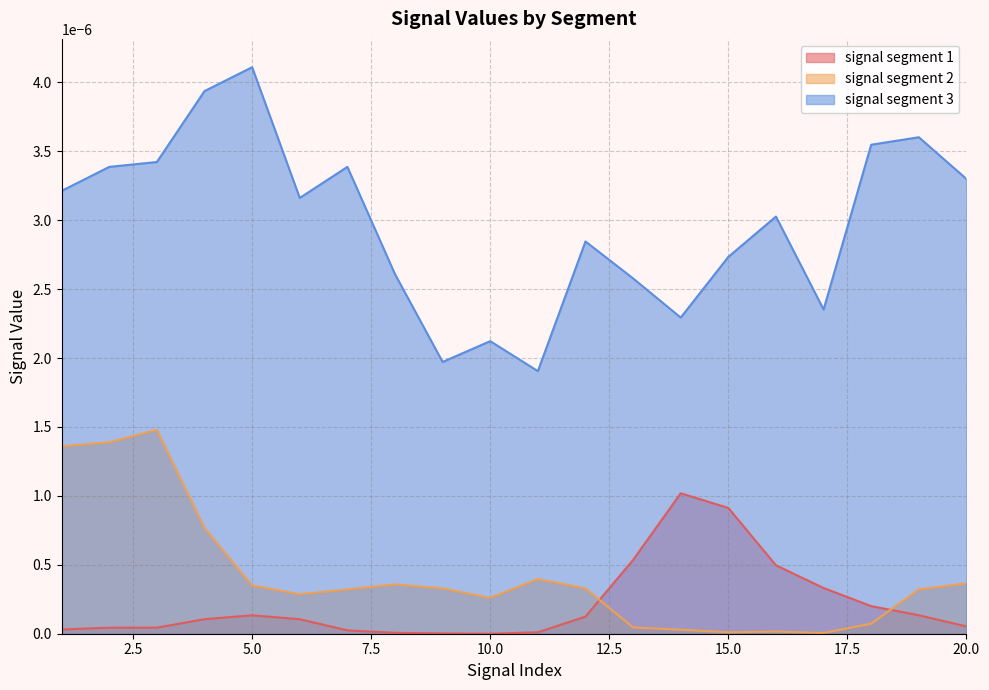

Between 5 and 19, which series saw the biggest shift?

signal segment 3